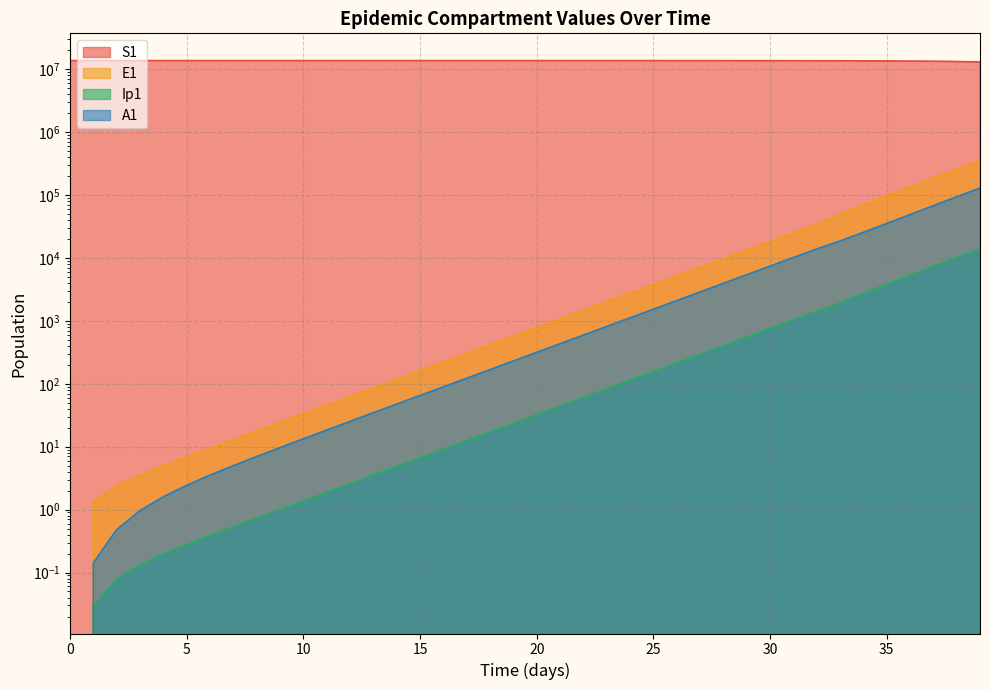

What is the sum of all S1 values?

544818877.4